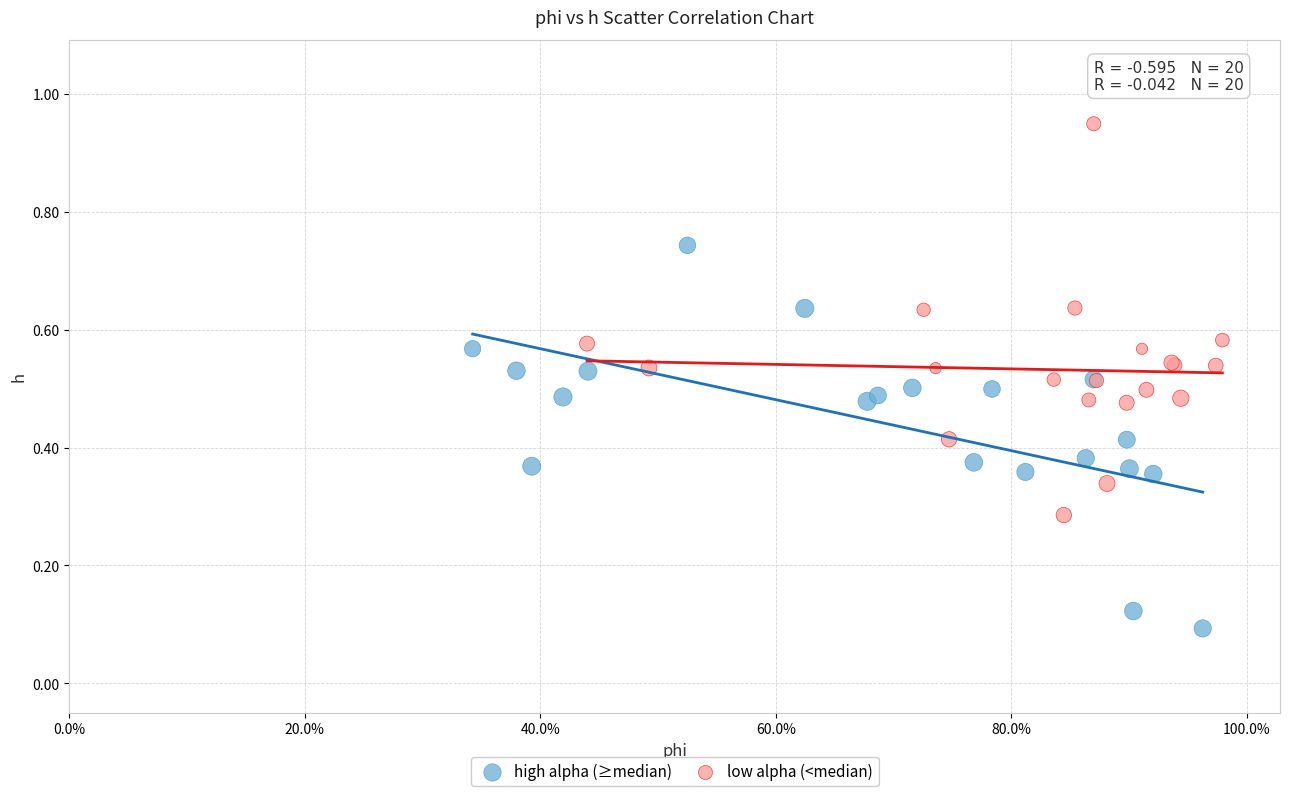

What are all the series names shown in the legend?

high alpha (≥median), low alpha (<median)